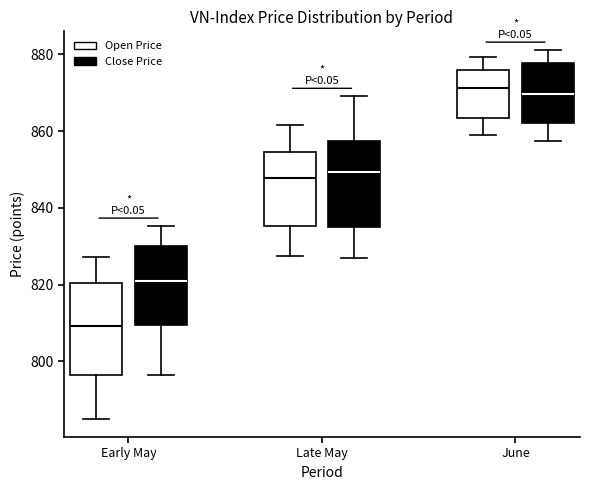

Reading left to right, transcribe this box plot: for each box, give where its median line is, the range the box spans, and where its two whiskers end, as read against the y-axis. The values are not printed on the chart, so give them approximately, as read against the axis.

Early May (Open Price): median 810, box 796 to 820, whiskers 786 to 828
Early May (Close Price): median 822, box 810 to 830, whiskers 796 to 836
Late May (Open Price): median 848, box 836 to 854, whiskers 828 to 862
Late May (Close Price): median 850, box 834 to 858, whiskers 828 to 870
June (Open Price): median 872, box 864 to 876, whiskers 858 to 880
June (Close Price): median 870, box 862 to 878, whiskers 858 to 882